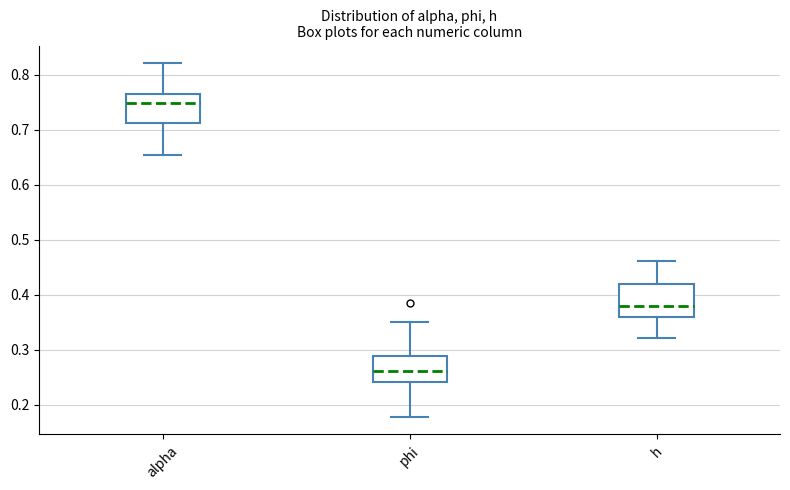

Which box has the lowest median line?

phi